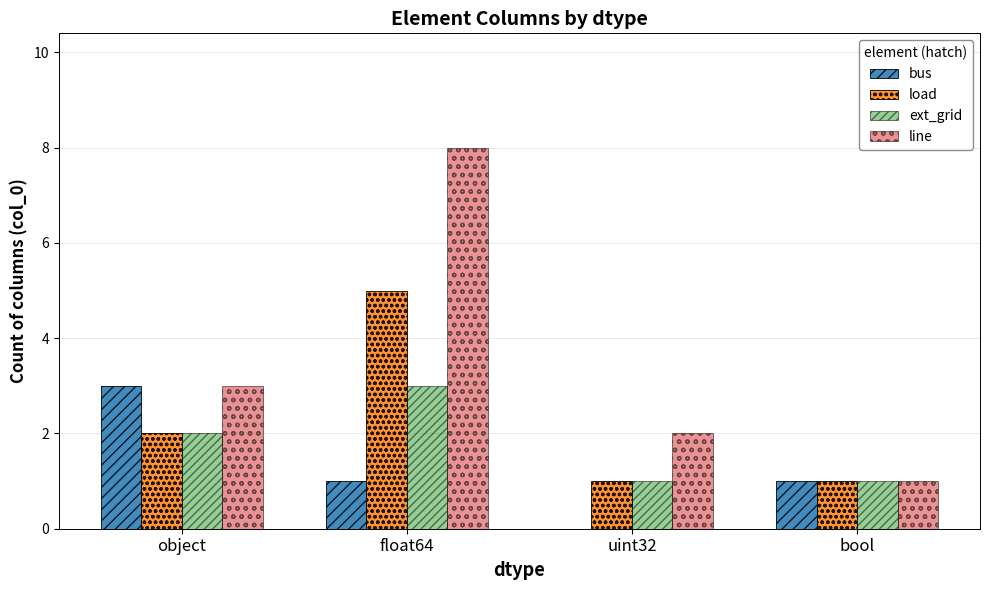

What is the sum of all ext_grid values?

7